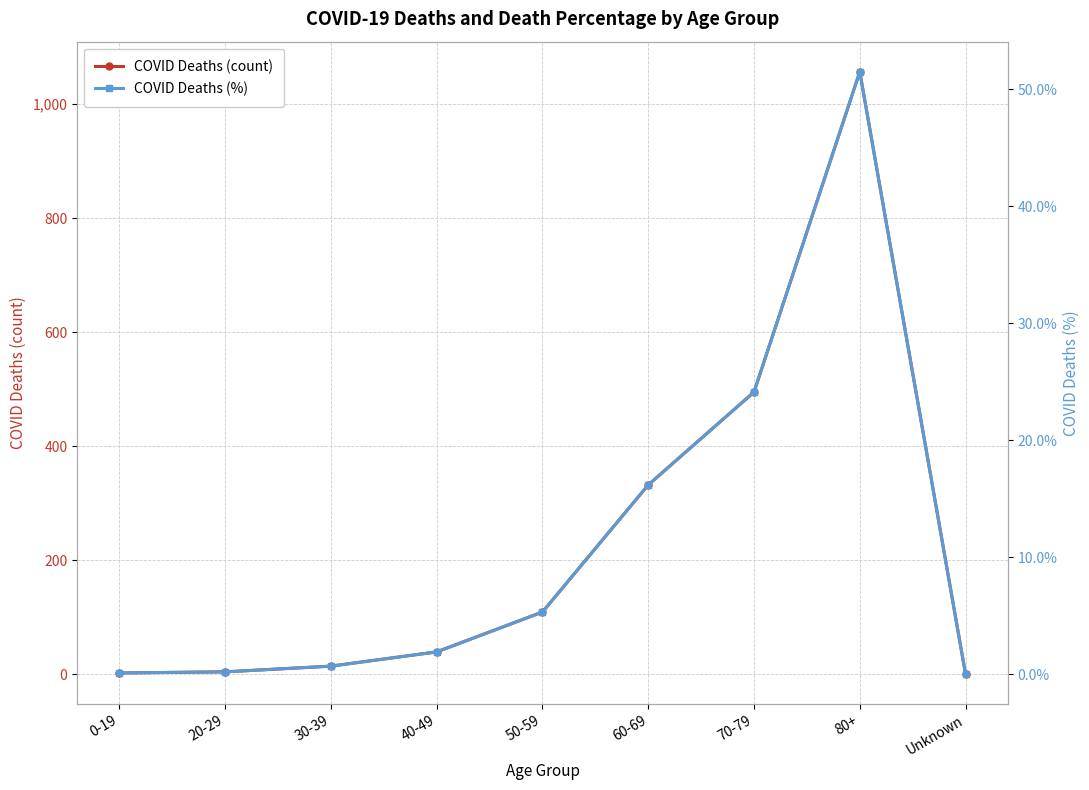

Rank the series at 30-39 from highest to lowest value.

COVID_DEATHS, COVID_DEATHS_PCT